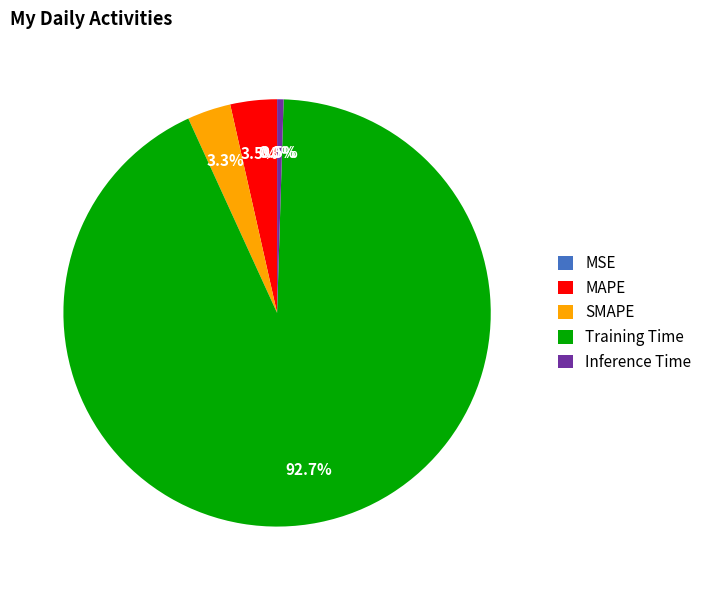

Which slice is the largest?

Training Time